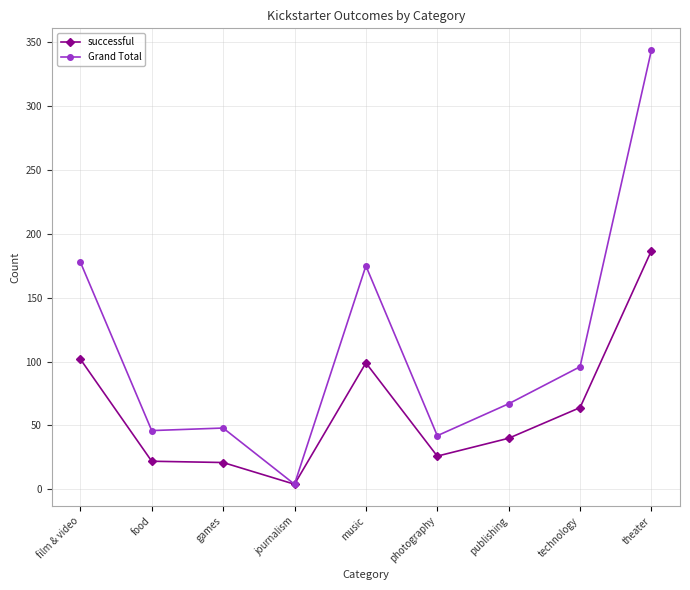

What is the value of the Grand Total point at the 3rd from the left?

48